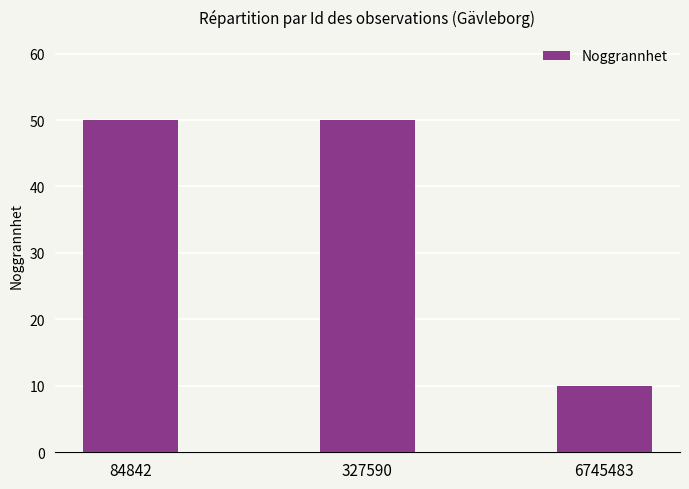

Count the number of categories in the chart.

3